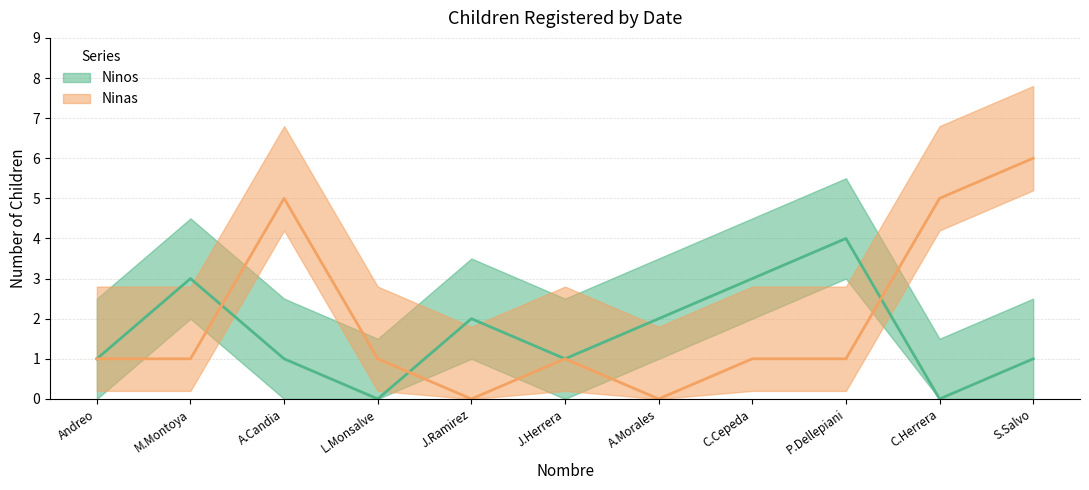

Is it true that Ninos equals 3 at A.Morales?

False